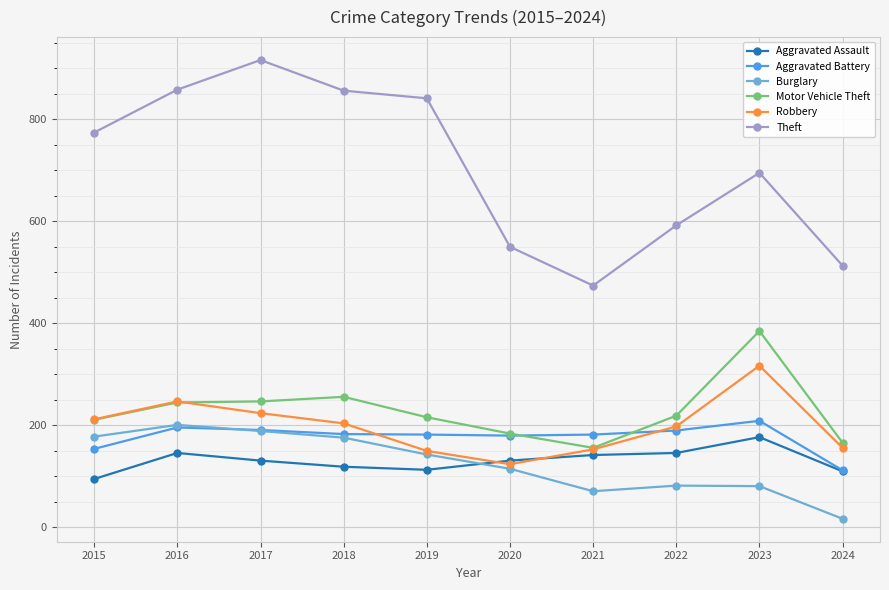

What is the value of the Theft point at the 8th from the left?

592